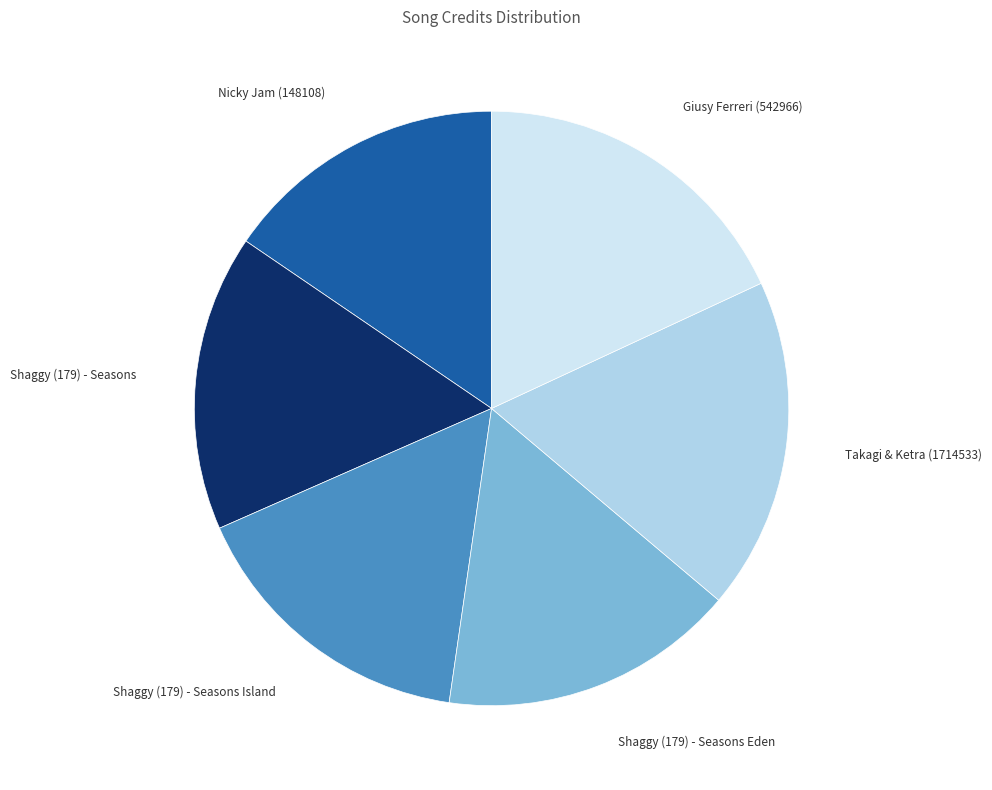

Does any single category account for the majority?

No